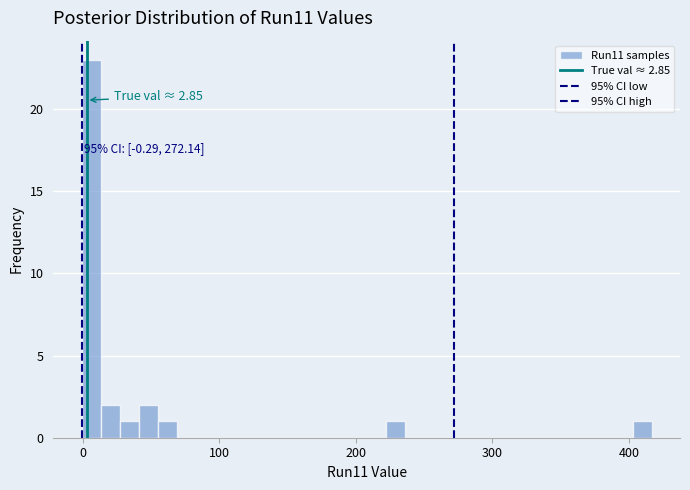

Read against the x-axis, roughly where is the centre of the tallest bar?

10